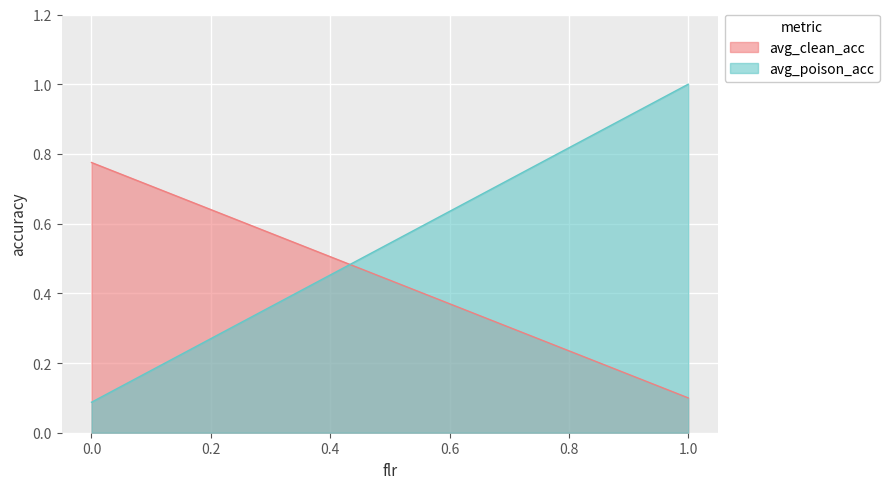

Which category has the highest value in the avg_poison_acc series?

1